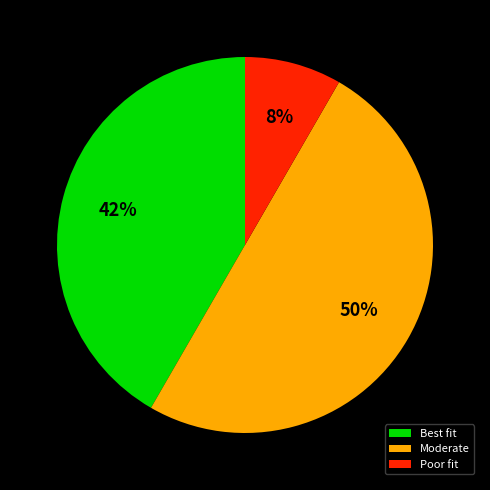

Do Moderate and Poor fit together represent more than half of the pie?

Yes